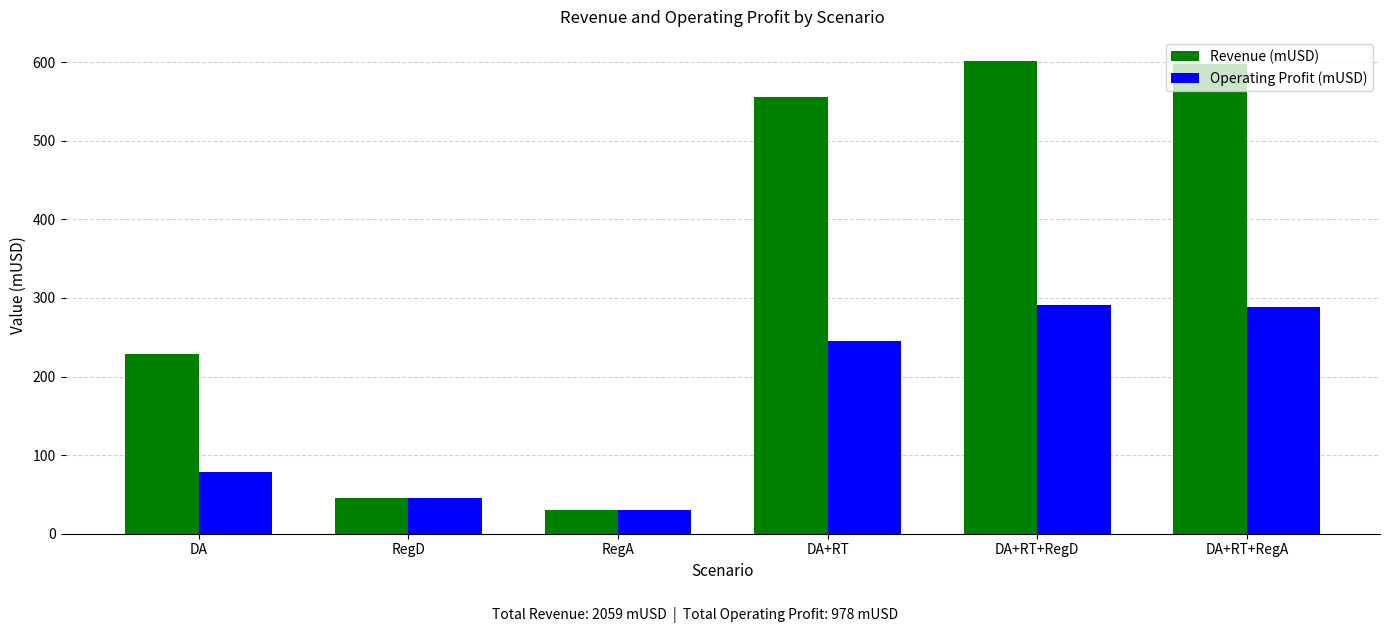

Reading left to right, transcribe all the data shown in this chart.

Revenue (mUSD): DA=229	RegD=45	RegA=30	DA+RT=556	DA+RT+RegD=602	DA+RT+RegA=597
Operating Profit (mUSD): DA=79	RegD=45	RegA=30	DA+RT=245	DA+RT+RegD=291	DA+RT+RegA=288